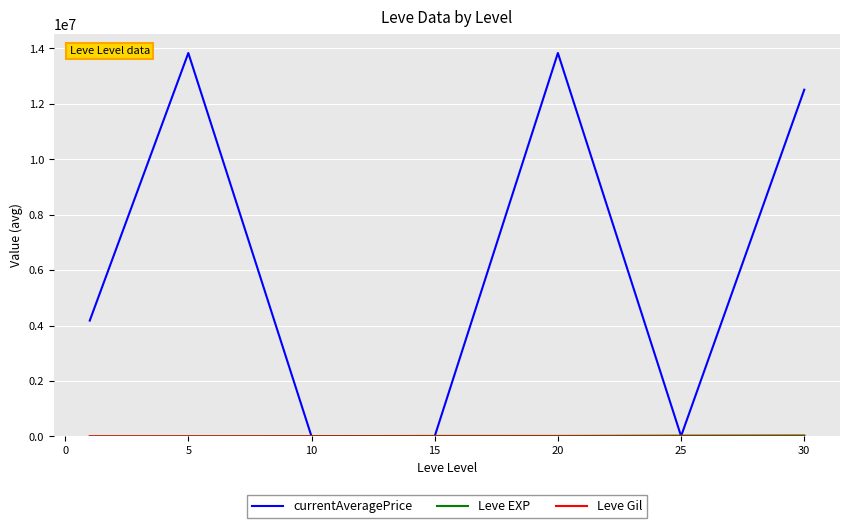

Which series has the widest spread of values?

currentAveragePrice